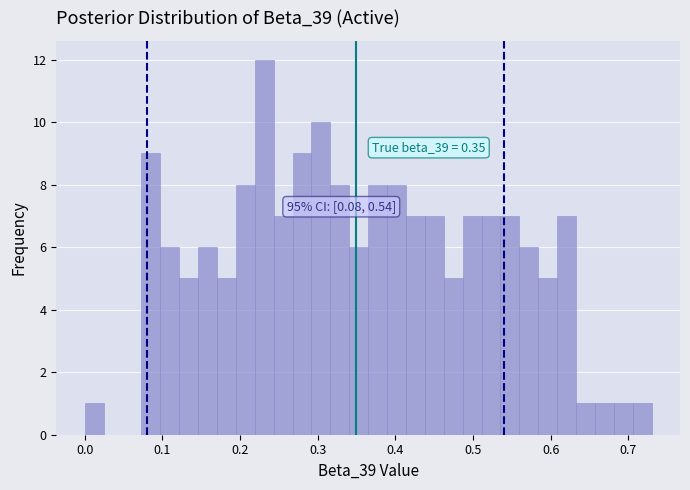

Around what value on the x-axis is the tallest bar? Give the approximate position of its centre, as read against the axis.

0.23